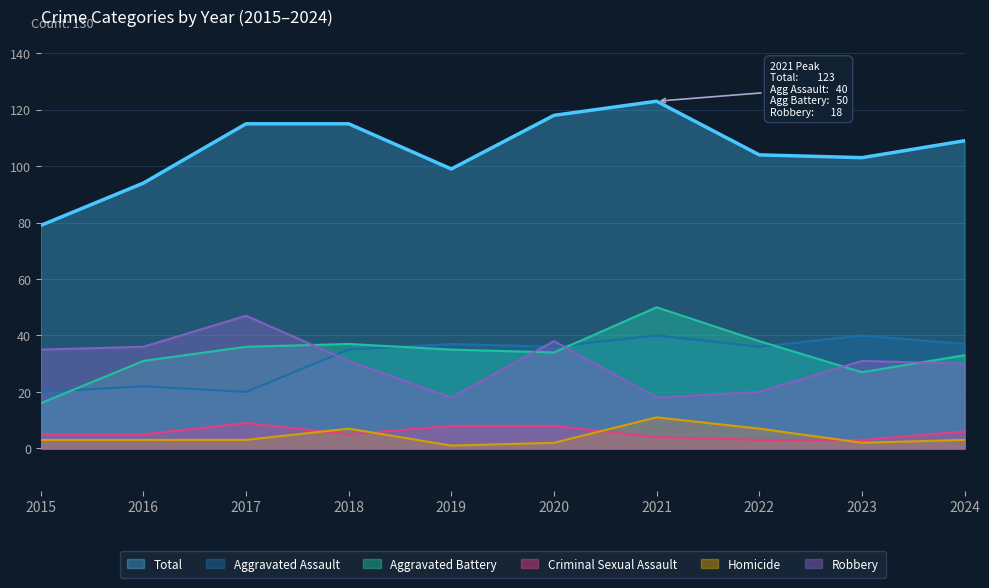

At how many categories does at least one series exceed 6?

10